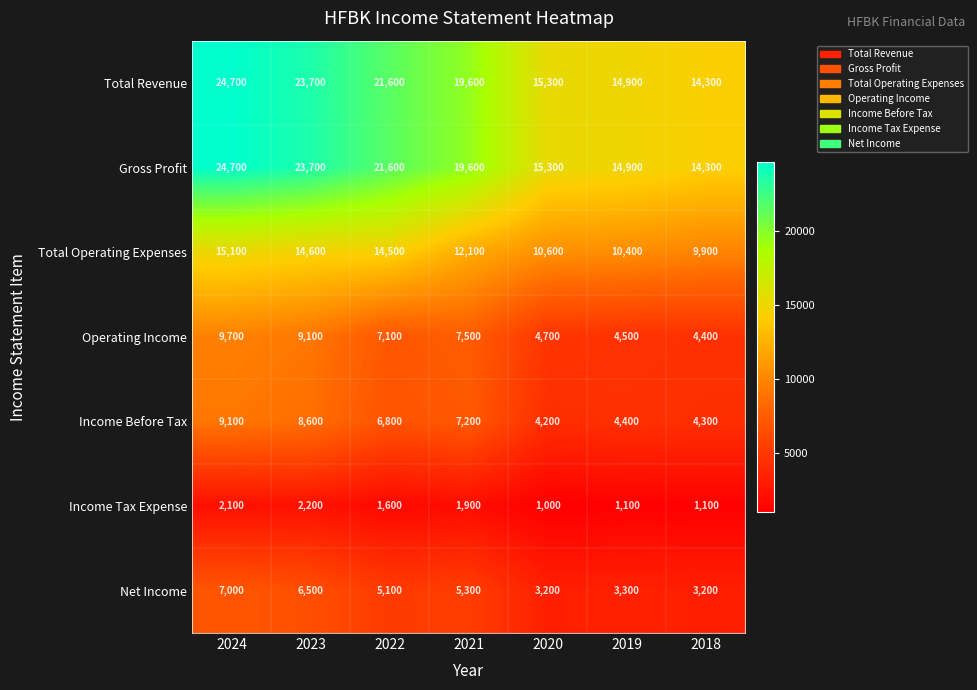

What is the difference between the highest and lowest values at 2019?

13800